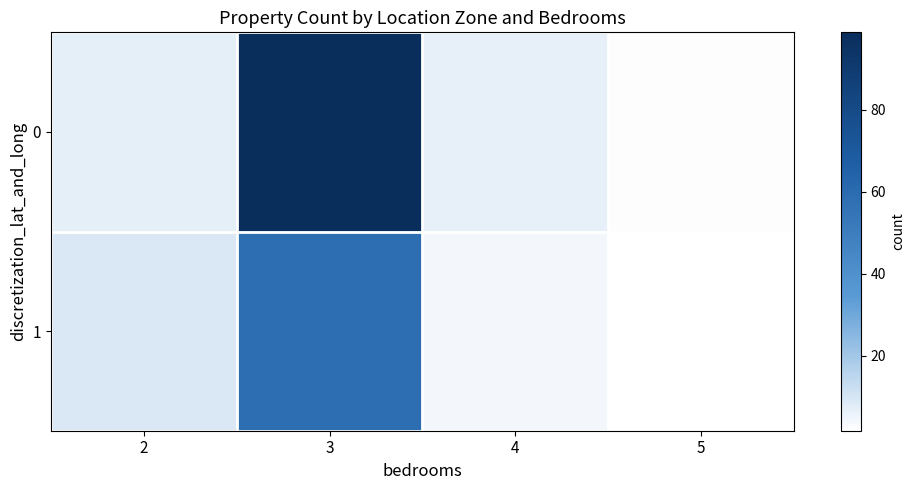

At 3, list the series in order from largest to smallest.

0, 1